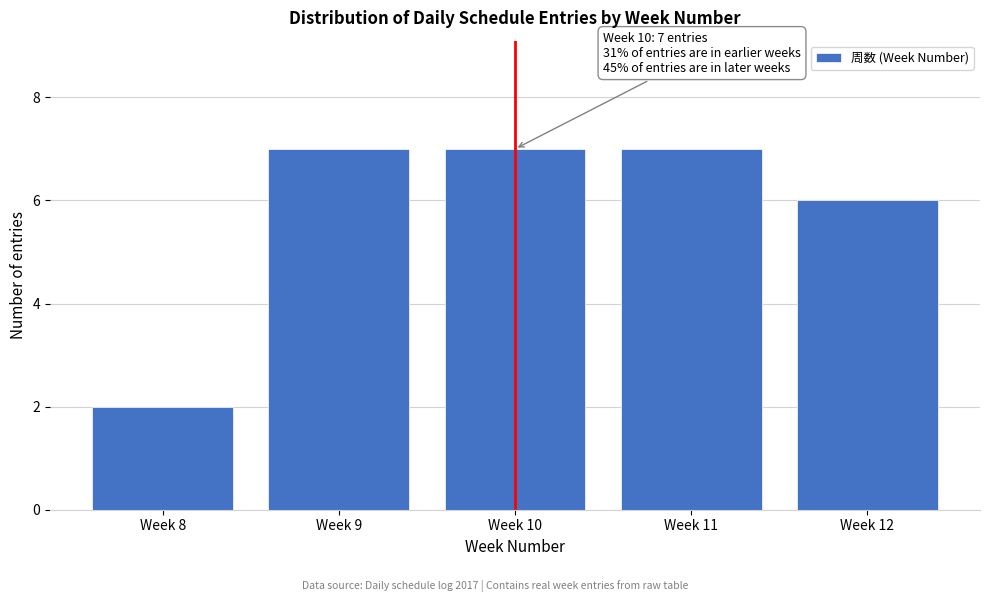

Reading left to right, extract all data points from this chart.

Week 8=2	Week 9=7	Week 10=7	Week 11=7	Week 12=6